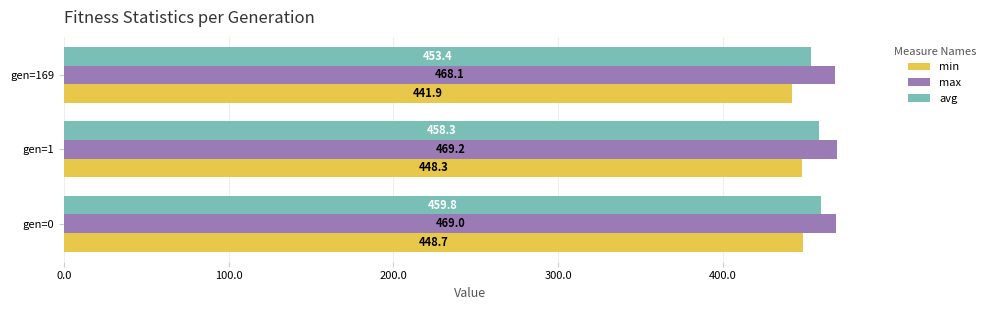

What is the difference between the second highest and minimum values in the min series?

6.4